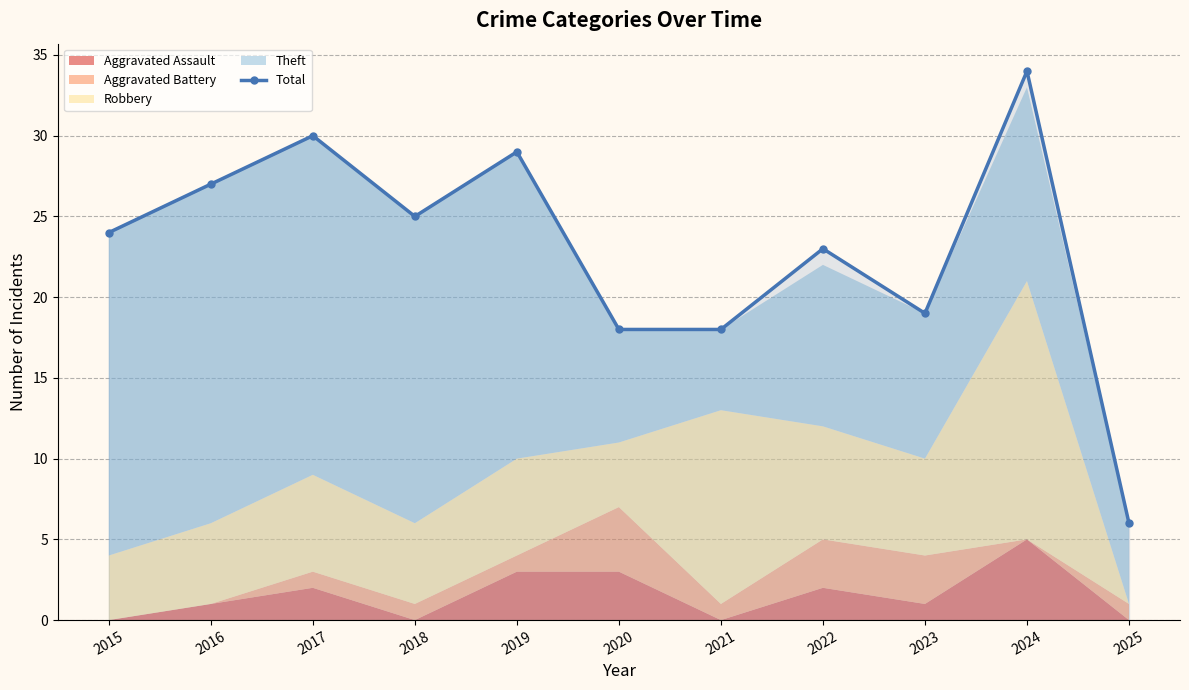

List the labels in order of value, largest first.

2024, 2017, 2019, 2016, 2018, 2015, 2022, 2023, 2020, 2021, 2025